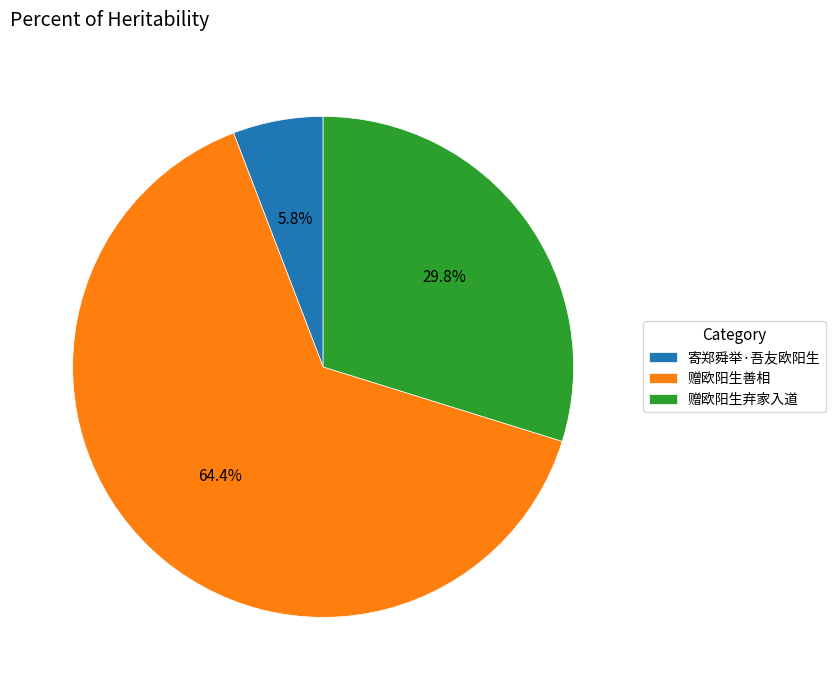

Which slice represents more than half of the pie?

赠欧阳生善相